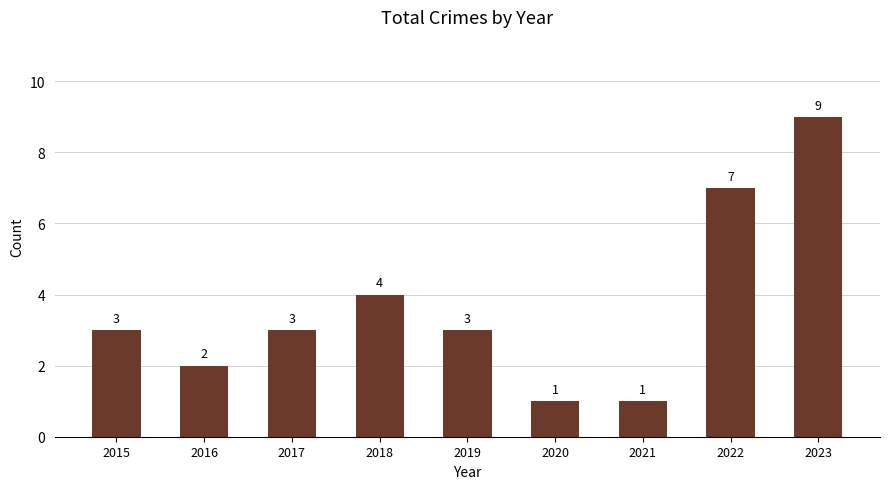

At which category does the chart reach its peak across all series?

2023